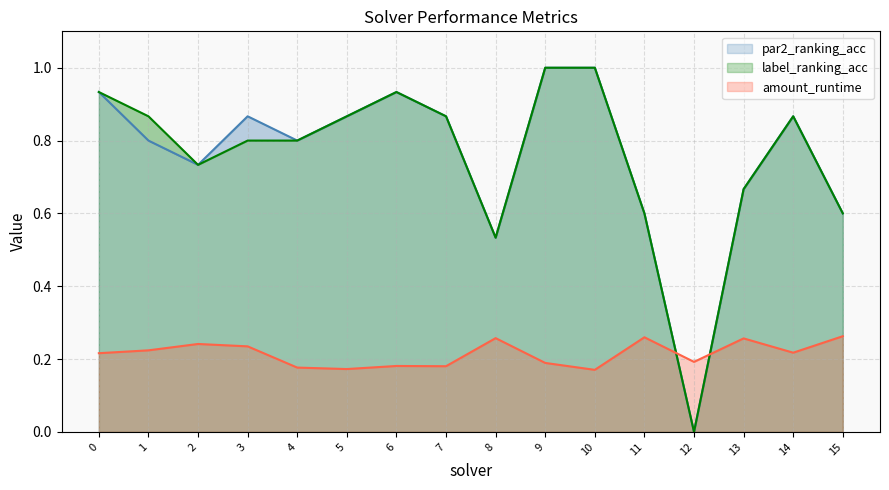

What is the value of the amount_runtime point at the 3rd from the left?

0.2